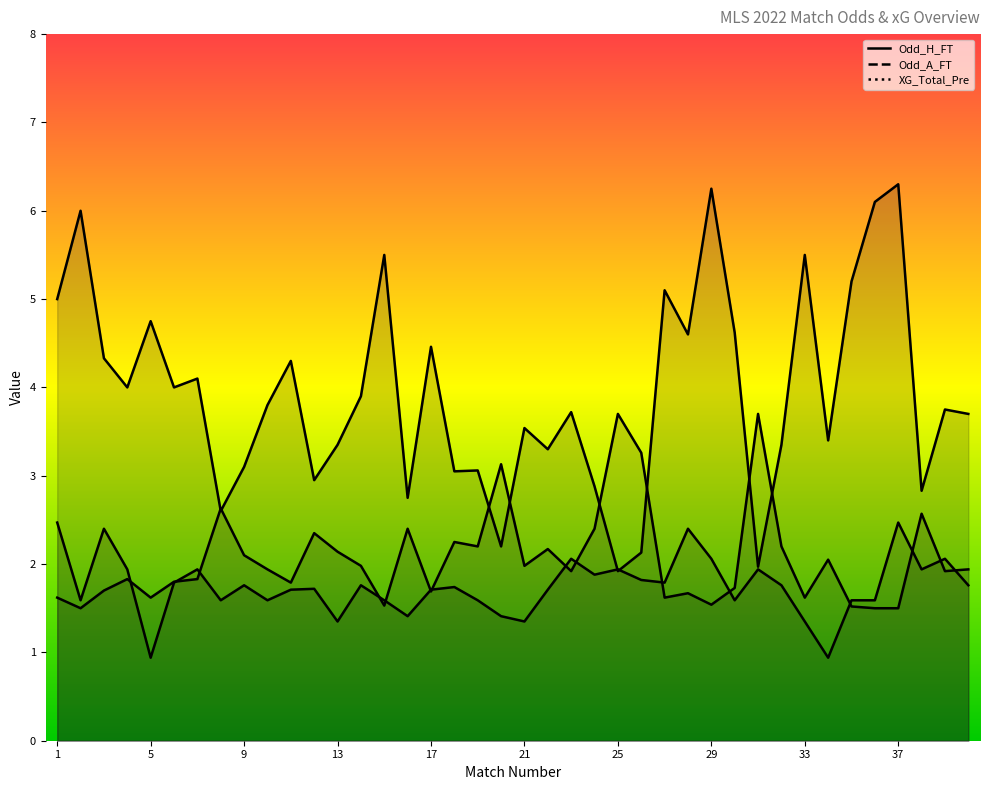

What is the average value of the Odd_H_FT series?

2.1